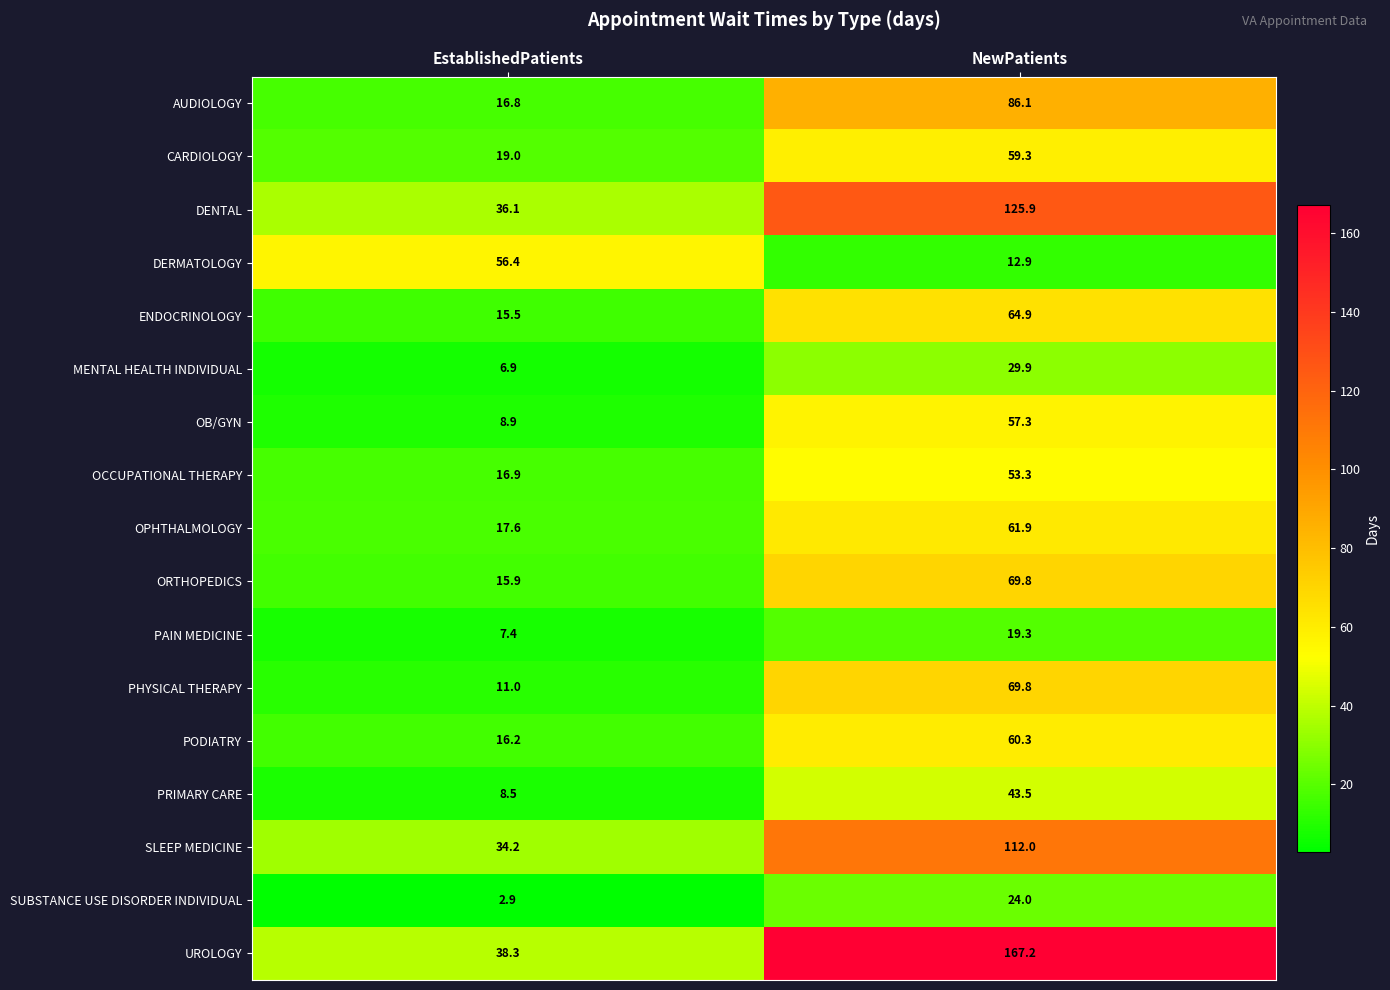

What is the sum of the MENTAL HEALTH INDIVIDUAL values at EstablishedPatients and NewPatients?

36.8